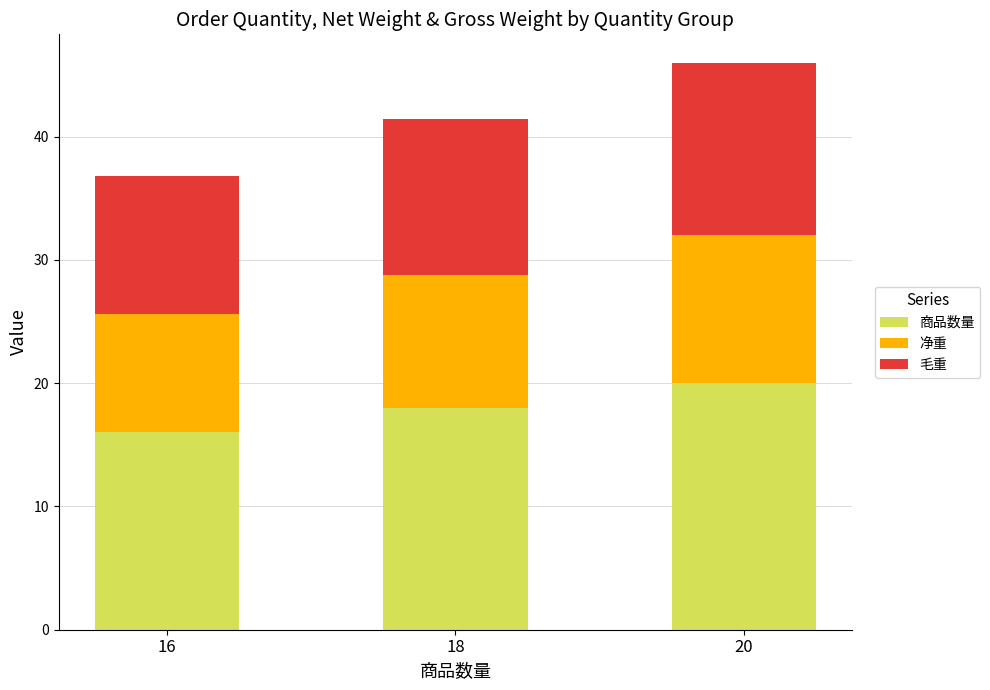

At which label is 商品数量 closest to 18?

18